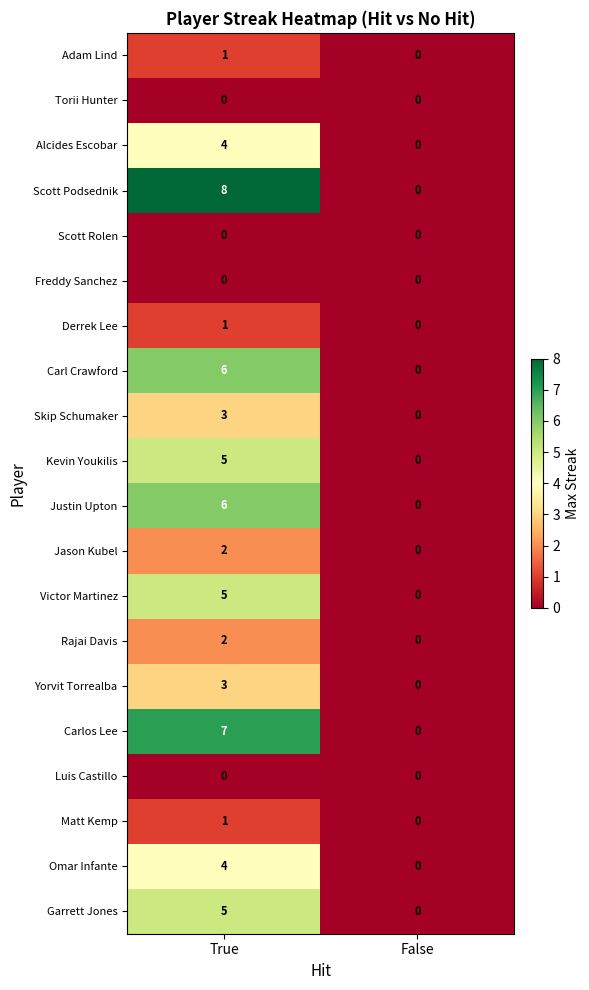

Where is Skip Schumaker nearest to the value 1?

False